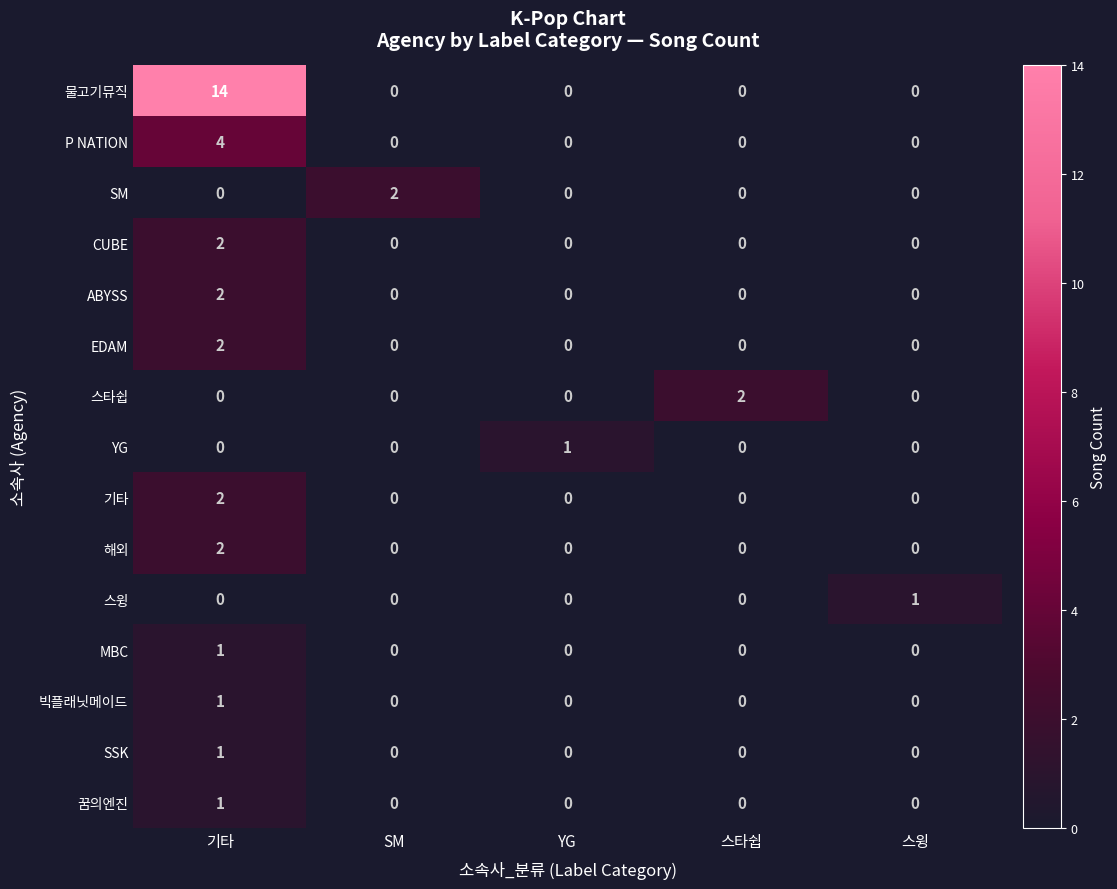

What is the maximum value shown in the chart?

14